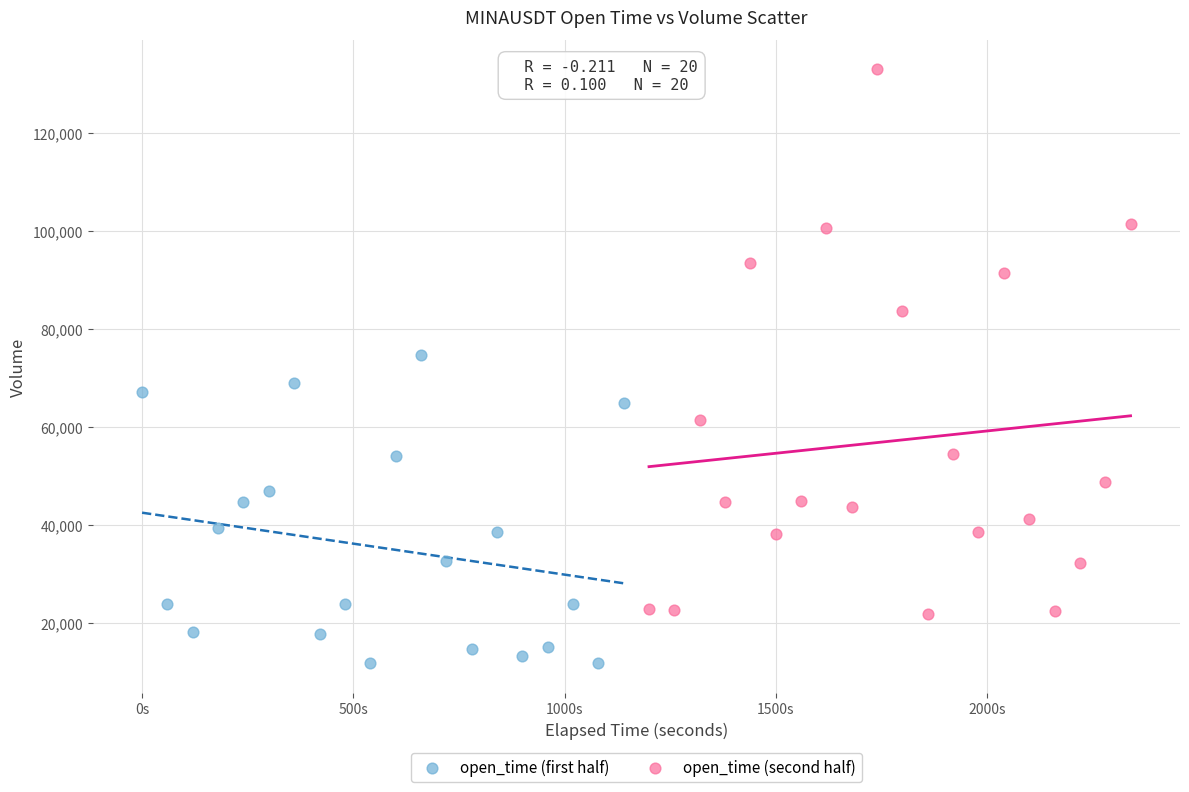

Which series reaches the maximum Y coordinate?

open_time (second half)